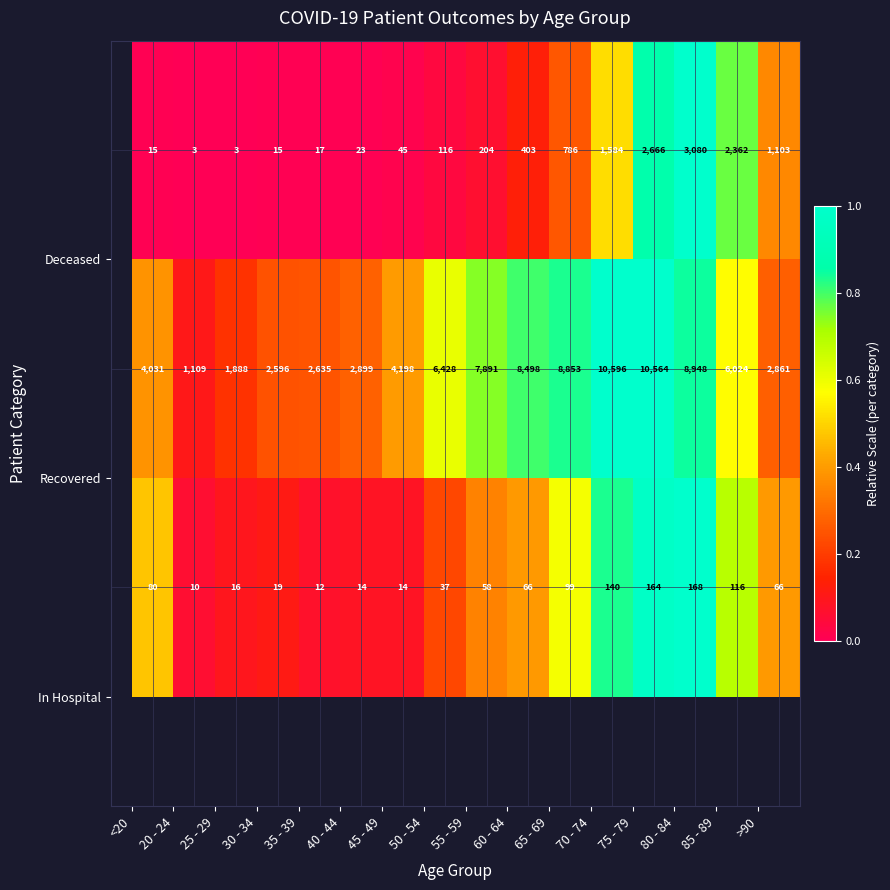

What is the minimum value shown in the chart?

3